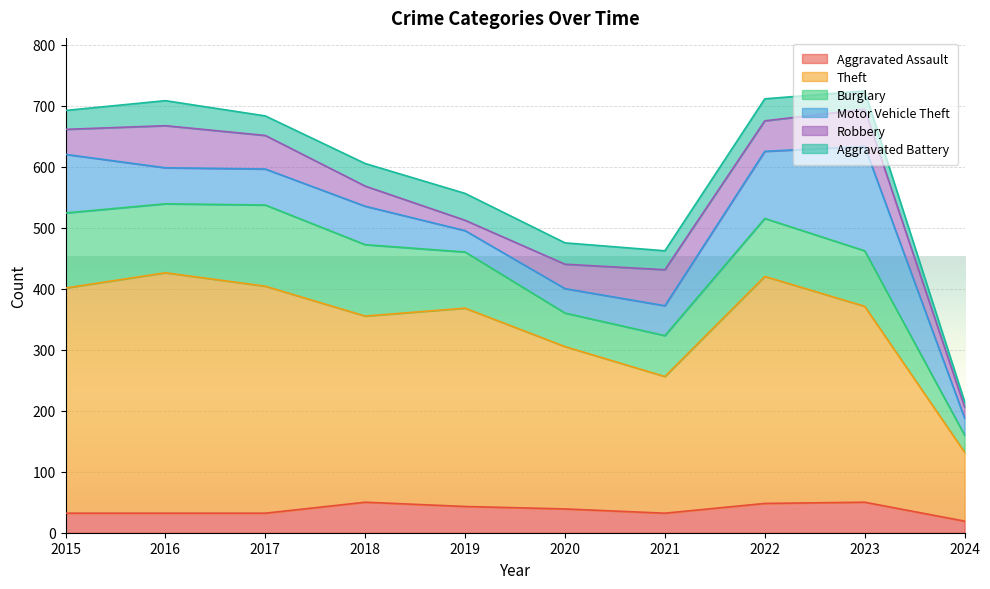

Which has a higher value, 2022 or 2017?

2022